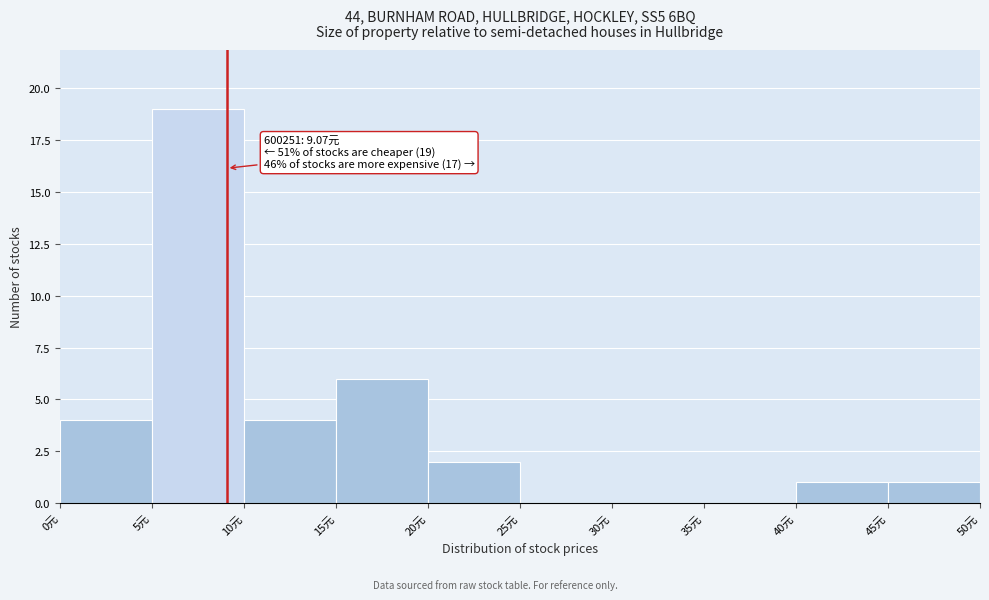

Which range on the x-axis has the tallest bar?

5 to 10